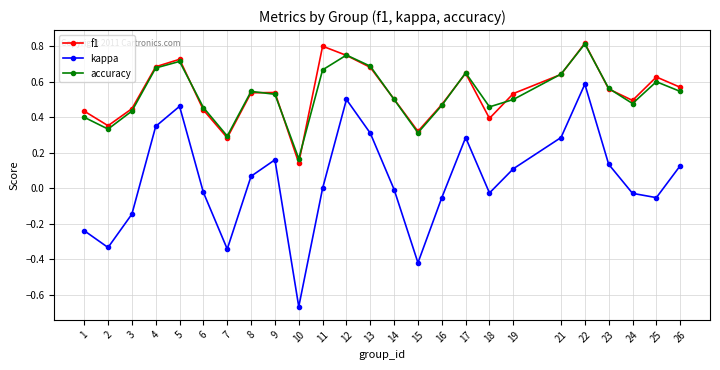

How many categories are shown in the chart?

25